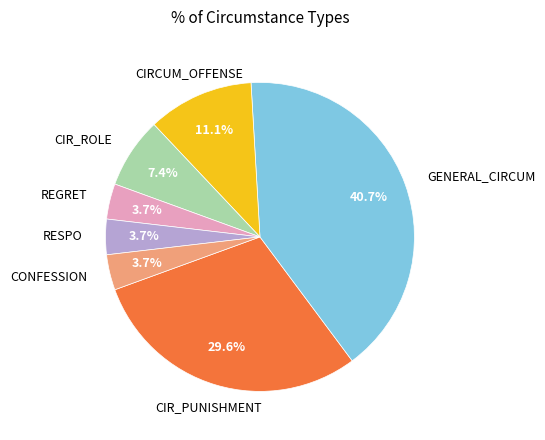

Is there a majority slice in this chart?

No